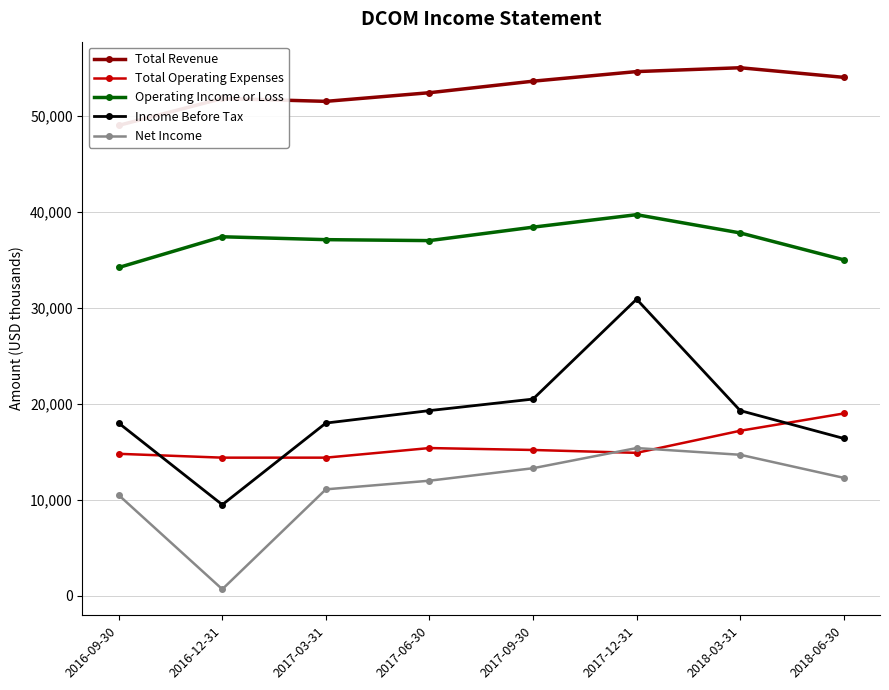

At which label does Income Before Tax first exceed 19300?

2017-09-30